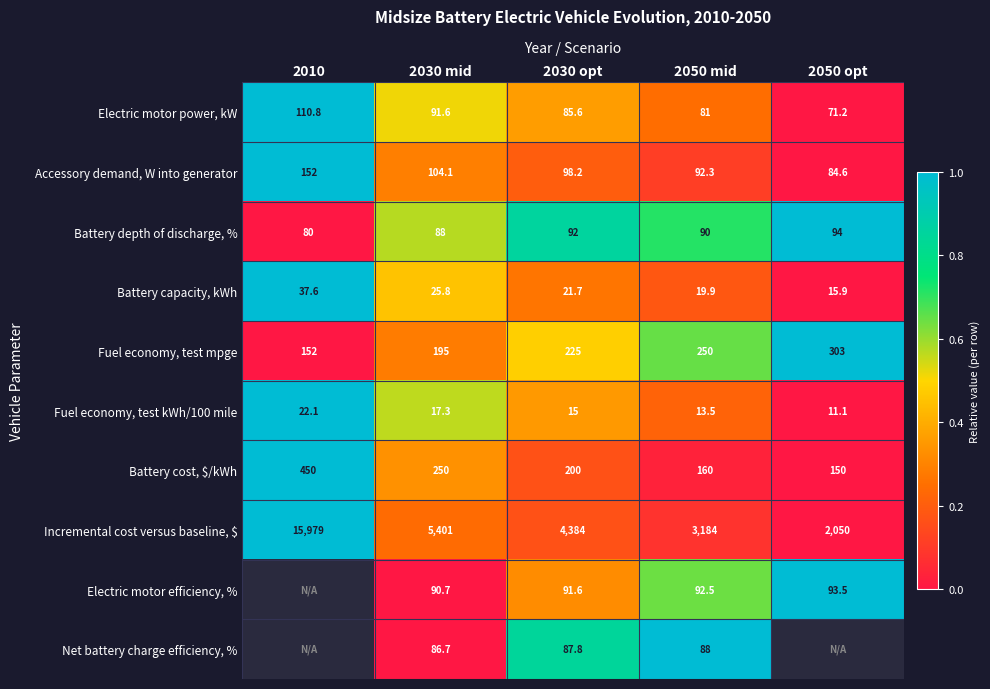

What value does the Electric motor power, kW series have at 2050 mid?

81.0